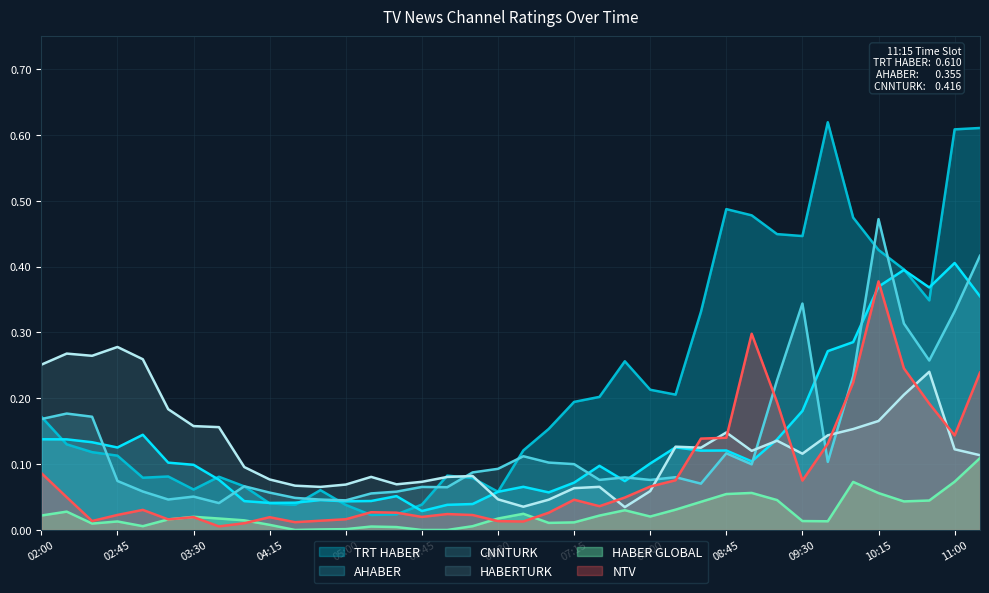

List the series in order of their peak value, lowest first.

HABER GLOBAL, HABERTURK, NTV, AHABER, CNNTURK, TRT HABER